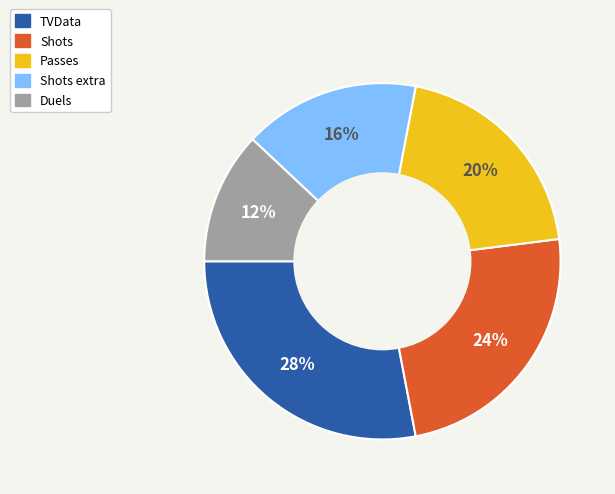

How many slices are in this pie chart?

5